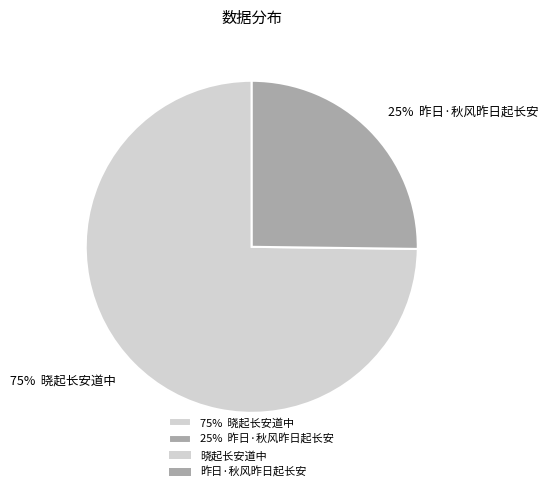

Rank the categories by value from lowest to highest.

25% 昨日·秋风昨日起长安, 75% 晓起长安道中